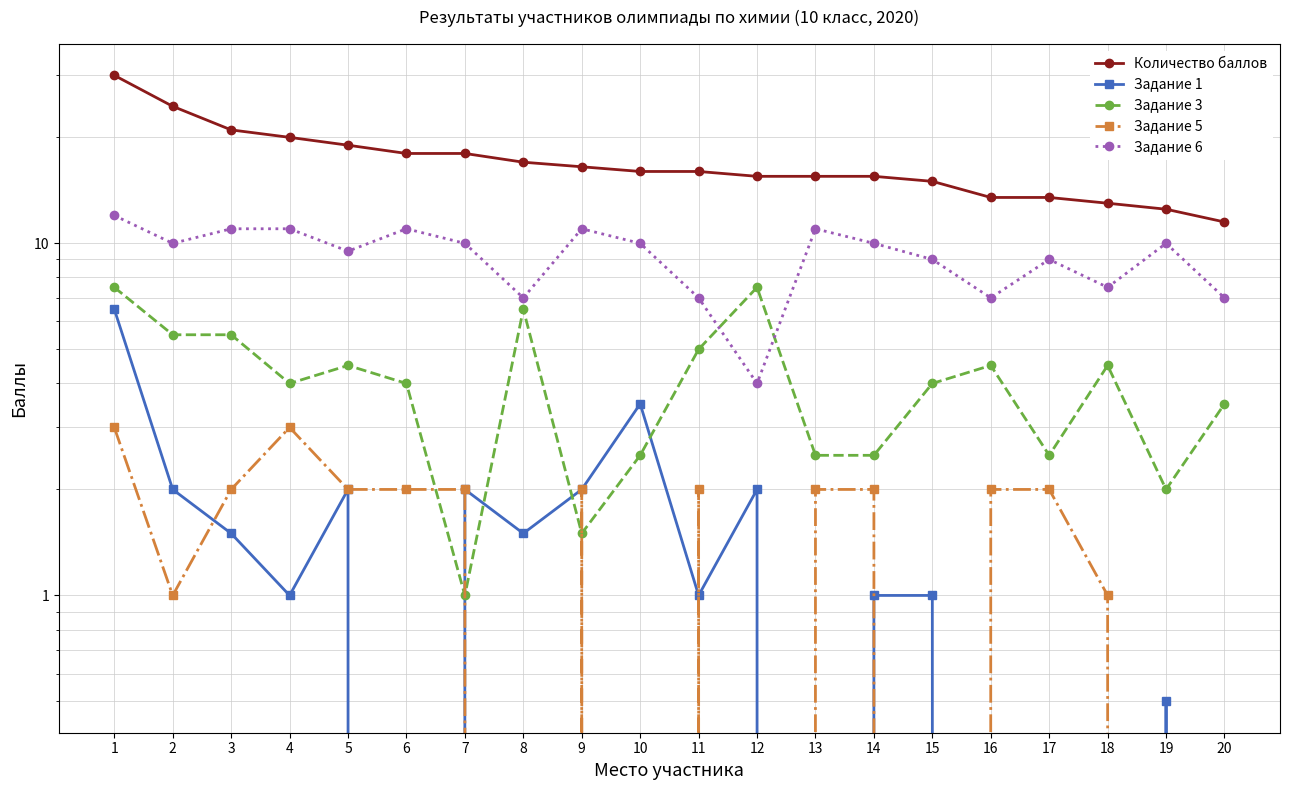

Between 2 and 20, which is larger?

2